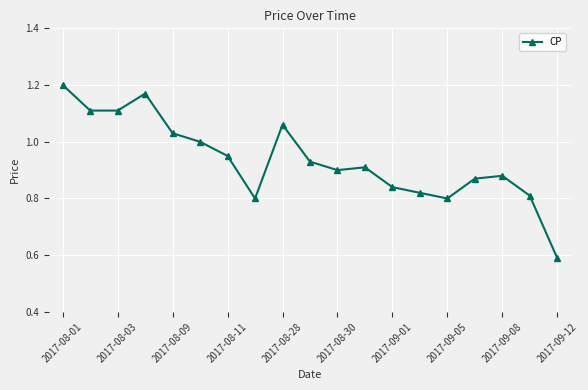

Count the number of data series in this chart.

1